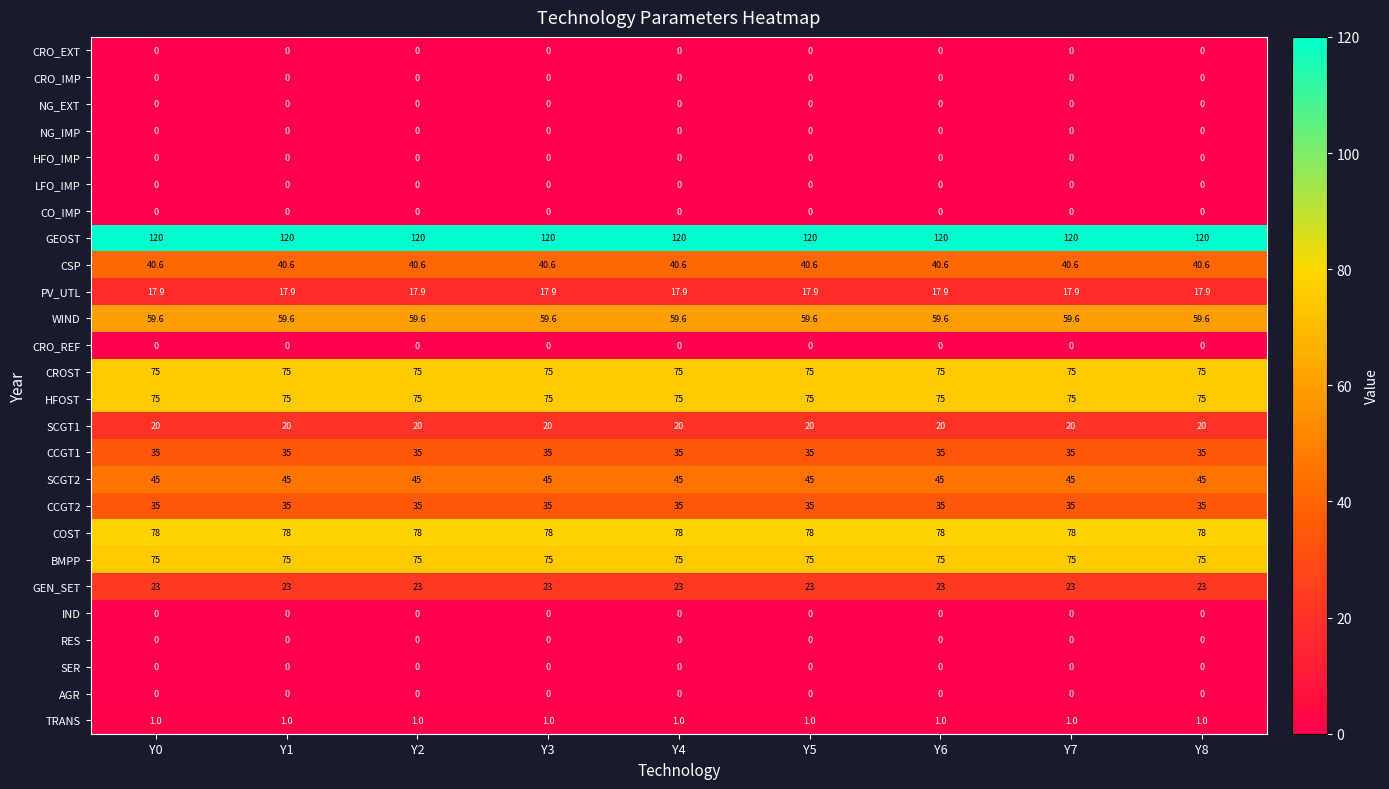

True or false: CSP has a value of 12.2 at Y3.

False